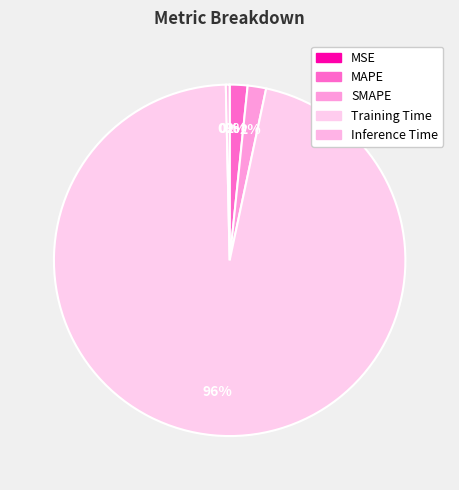

What percentage is the Training Time slice, to the nearest percent?

96%